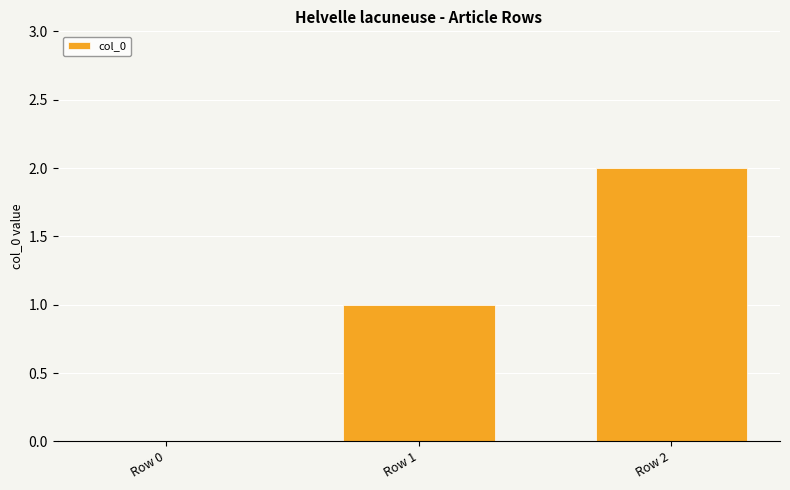

What is the sum of all values?

3